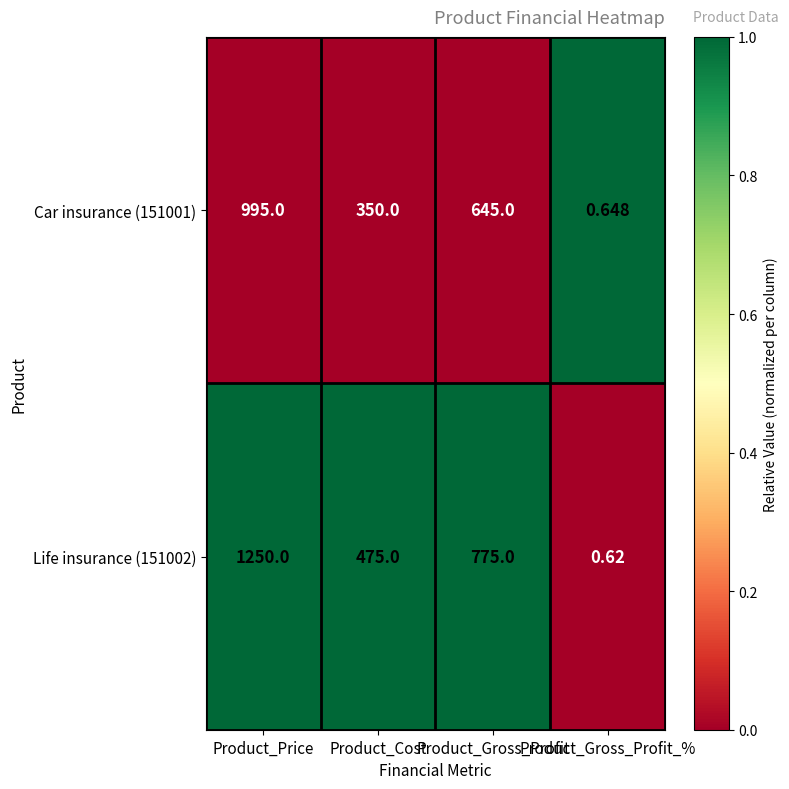

At how many categories does at least one series exceed 0?

4